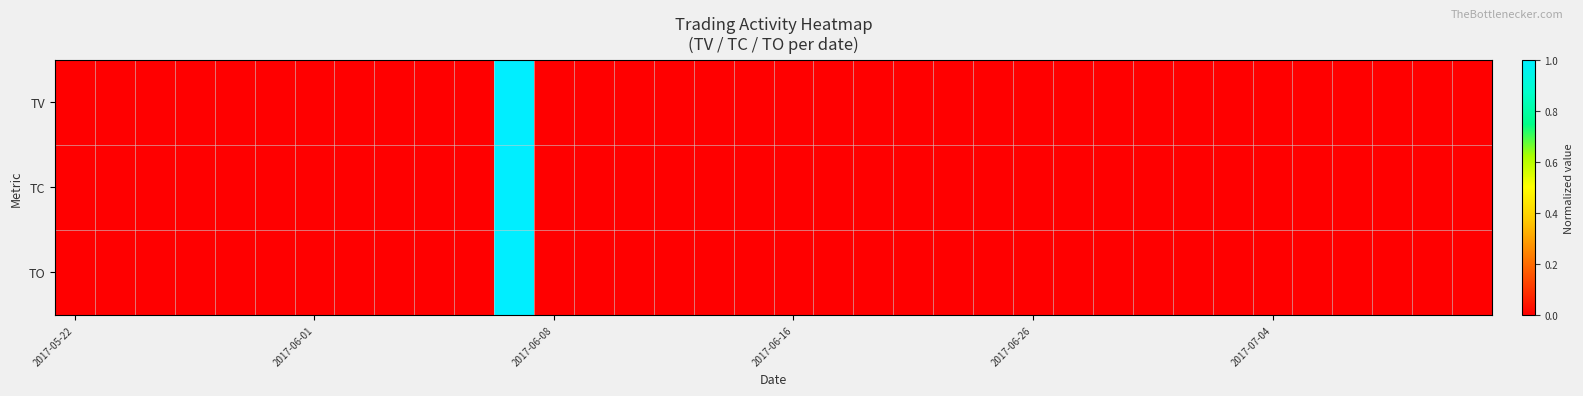

Reading left to right, what are all the values shown in this chart?

TV: 0	0	0	0	0	0	0	0	0	0	0	1	0	0	0	0	0	0	0	0	0	0	0	0	0	0	0	0	0	0	0	0	0	0	0	0
TC: 0	0	0	0	0	0	0	0	0	0	0	1	0	0	0	0	0	0	0	0	0	0	0	0	0	0	0	0	0	0	0	0	0	0	0	0
TO: 0	0	0	0	0	0	0	0	0	0	0	1	0	0	0	0	0	0	0	0	0	0	0	0	0	0	0	0	0	0	0	0	0	0	0	0